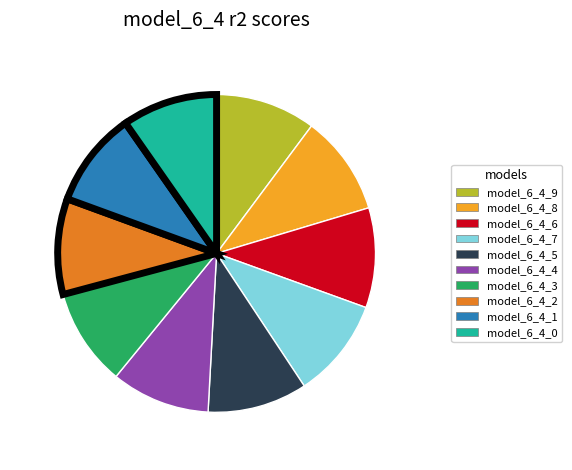

Combined, do model_6_4_4 and model_6_4_5 account for over 50%?

No